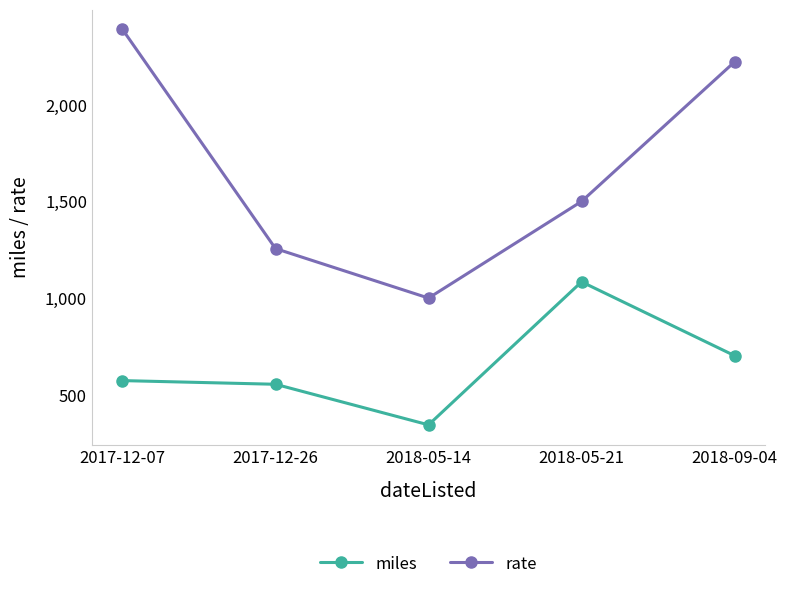

The miles series shows 367 at 2018-09-04. True or false?

False